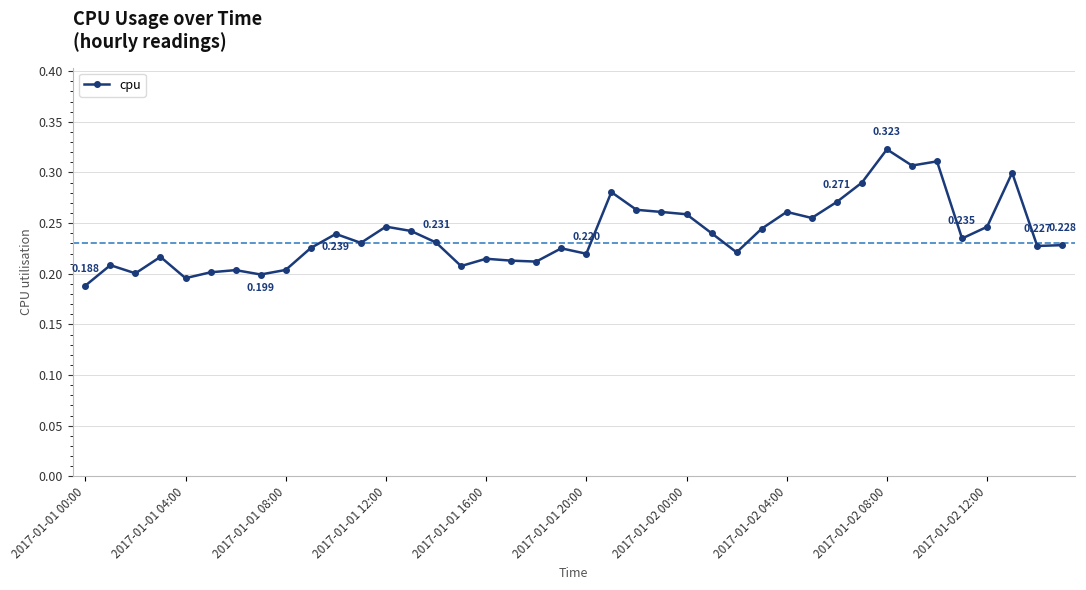

True or false: the data has more than 1 interior local peaks.

True